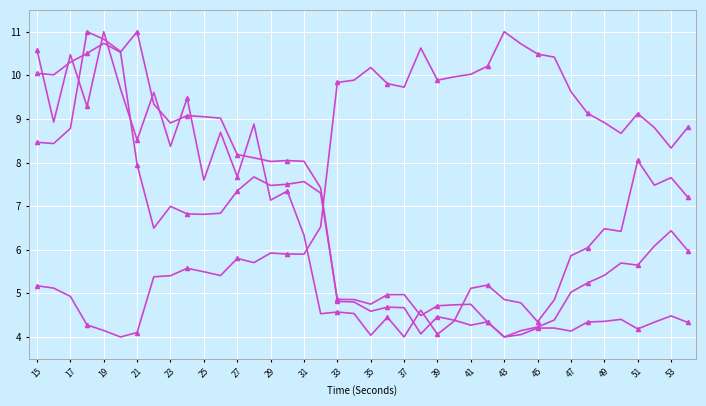

Reading left to right, transcribe all the data shown in this chart.

hjorthActivity_EEG: 8.5	8.4	8.8	11.0	10.8	10.5	8.0	6.5	7.0	6.8	6.8	6.8	7.3	7.7	7.5	7.5	7.6	7.3	4.9	4.9	4.8	5.0	5.0	4.5	4.7	4.7	4.7	4.3	4.0	4.1	4.2	4.2	4.1	4.3	4.4	4.4	4.2	4.3	4.5	4.3
hjorthMobility_EEG: 5.2	5.1	4.9	4.3	4.1	4.0	4.1	5.4	5.4	5.6	5.5	5.4	5.8	5.7	5.9	5.9	5.9	6.5	9.8	9.9	10.2	9.8	9.7	10.6	9.9	10.0	10.0	10.2	11.0	10.7	10.5	10.4	9.6	9.1	8.9	8.7	9.1	8.8	8.3	8.8
hjorthComplexity_EEG: 10.0	10.0	10.3	10.5	10.7	10.5	11.0	9.3	8.9	9.1	9.1	9.0	8.2	8.1	8.0	8.0	8.0	7.4	4.8	4.8	4.6	4.7	4.7	4.1	4.5	4.4	4.3	4.3	4.0	4.1	4.2	4.4	5.0	5.2	5.4	5.7	5.6	6.1	6.4	6.0
hjorthActivityPSD_EEG: 10.6	8.9	10.5	9.3	11.0	9.7	8.5	9.6	8.4	9.5	7.6	8.7	7.7	8.9	7.1	7.3	6.3	4.5	4.6	4.5	4.0	4.5	4.0	4.6	4.1	4.4	5.1	5.2	4.9	4.8	4.4	4.9	5.9	6.0	6.5	6.4	8.0	7.5	7.7	7.2